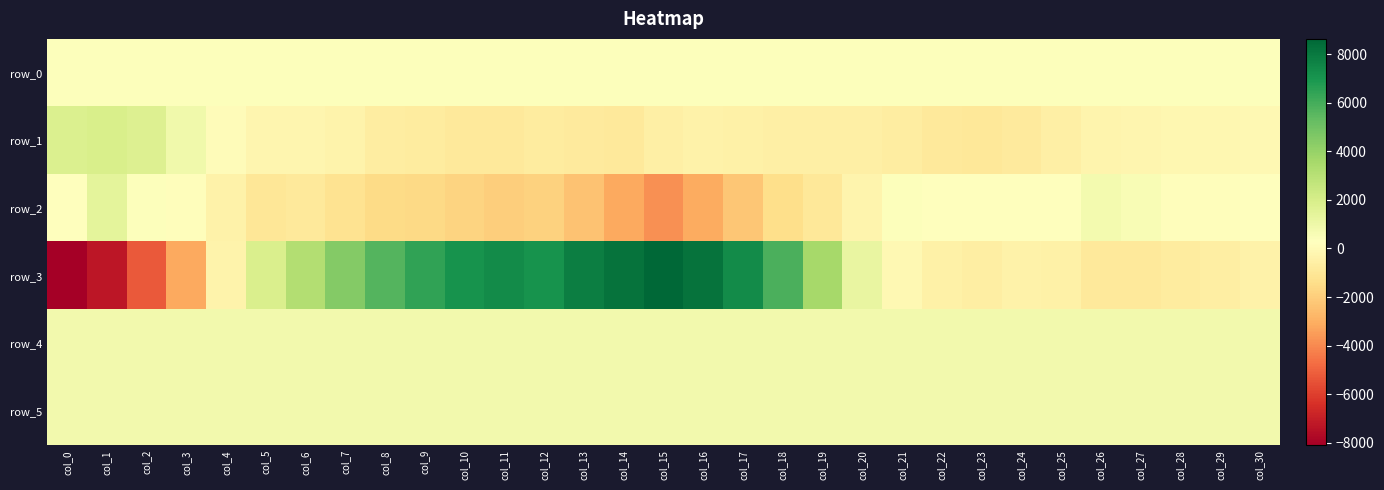

Between col_14 and col_17, which is larger?

col_17